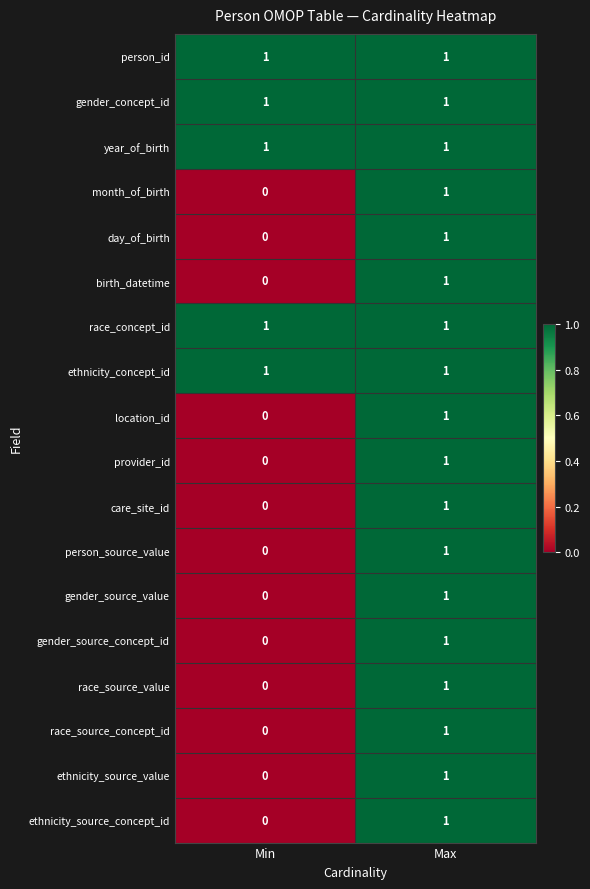

Is it true that person_id equals 1 at Min?

True